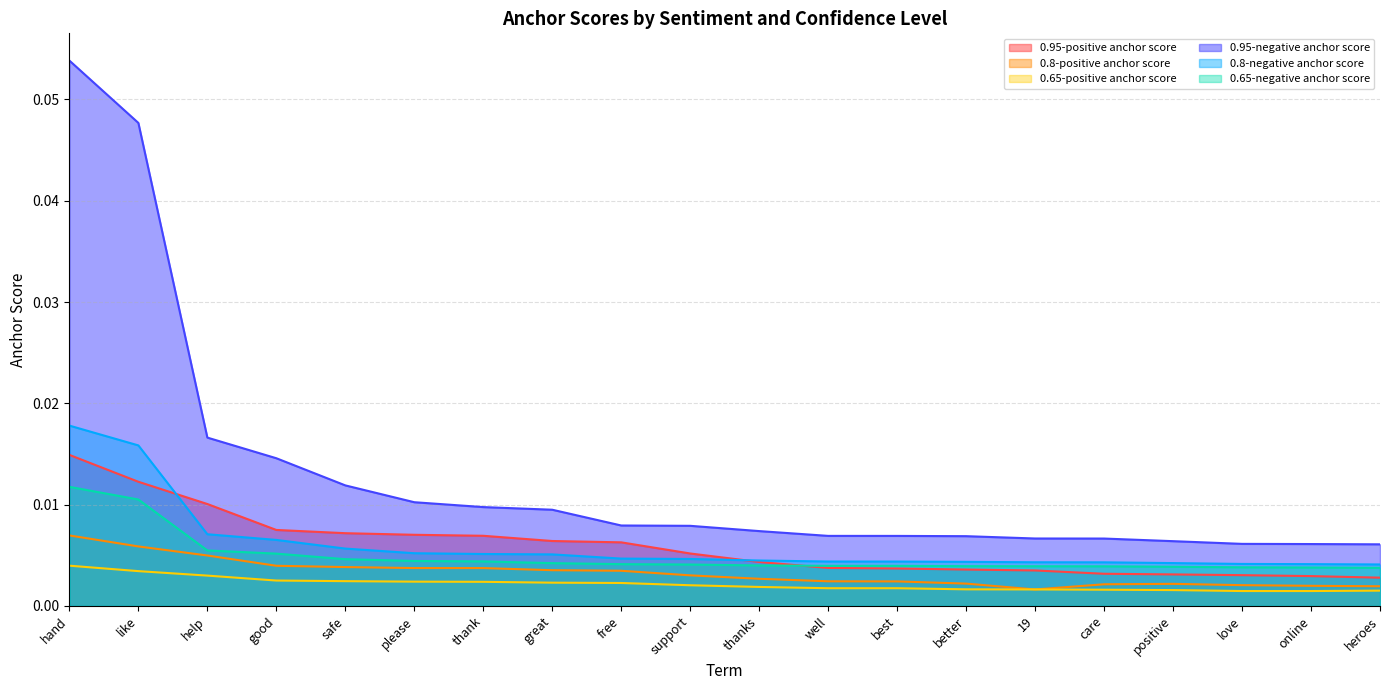

List the series in order of their peak value, lowest first.

0.65-positive anchor score, 0.8-positive anchor score, 0.65-negative anchor score, 0.95-positive anchor score, 0.8-negative anchor score, 0.95-negative anchor score